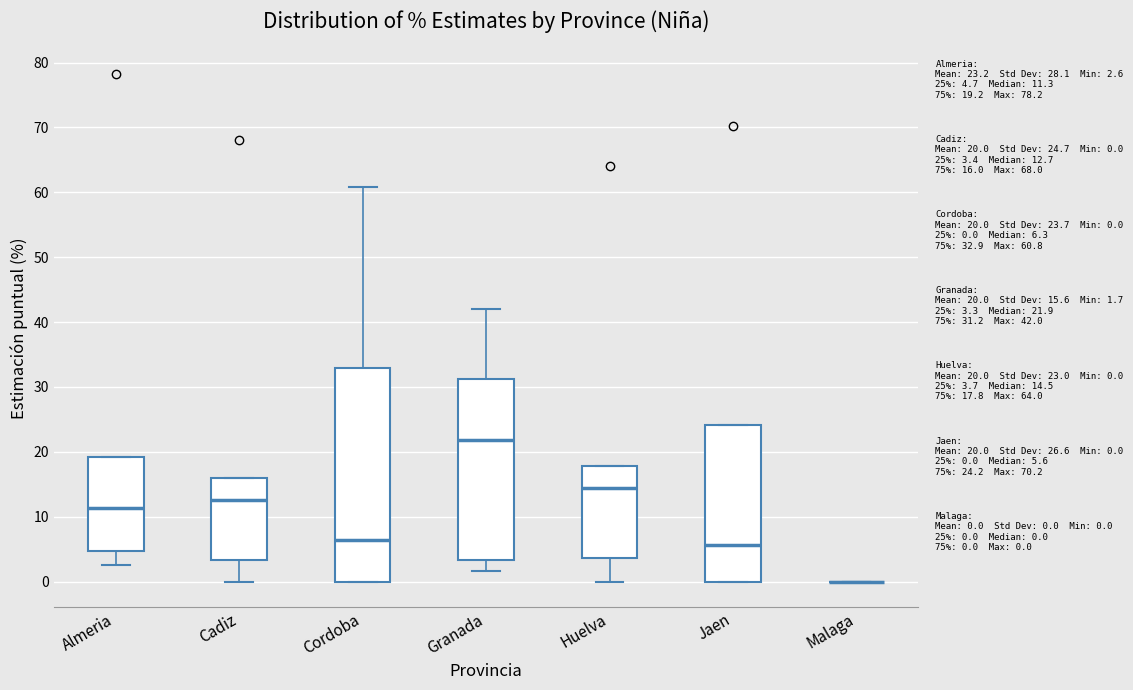

Which box is the tallest, from its lower edge to its upper edge?

Cordoba